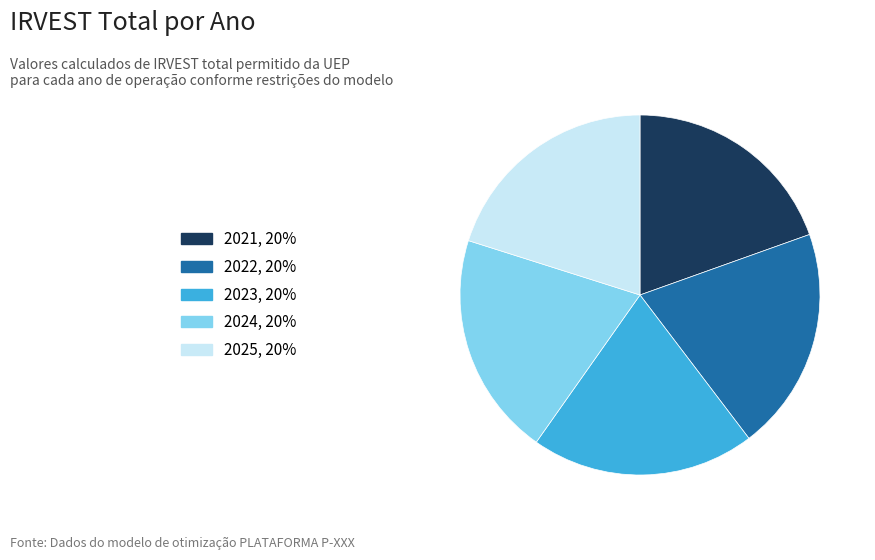

Which category has the smallest portion of the pie?

2021